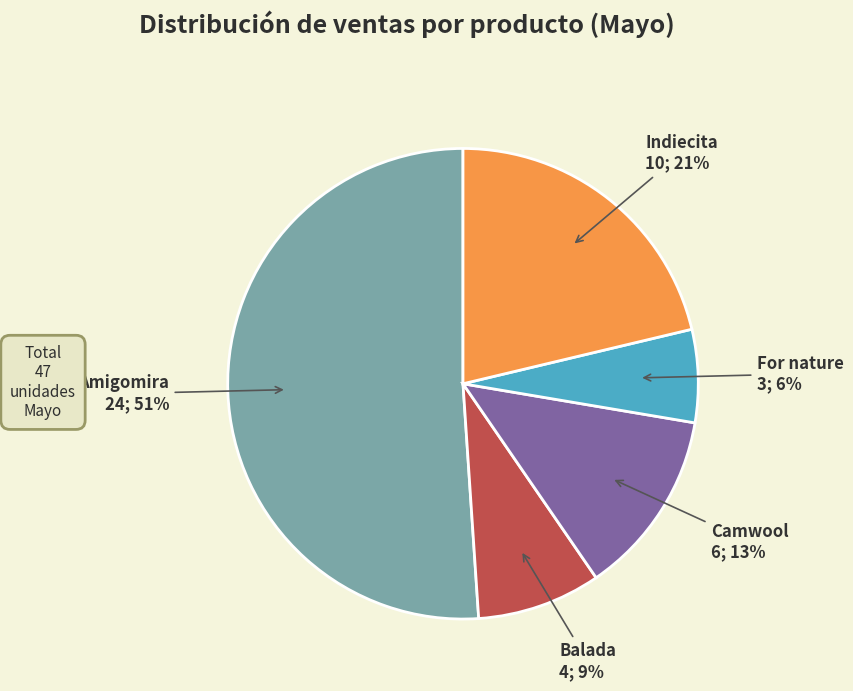

Is it true that Camwool is 4% of the pie?

False